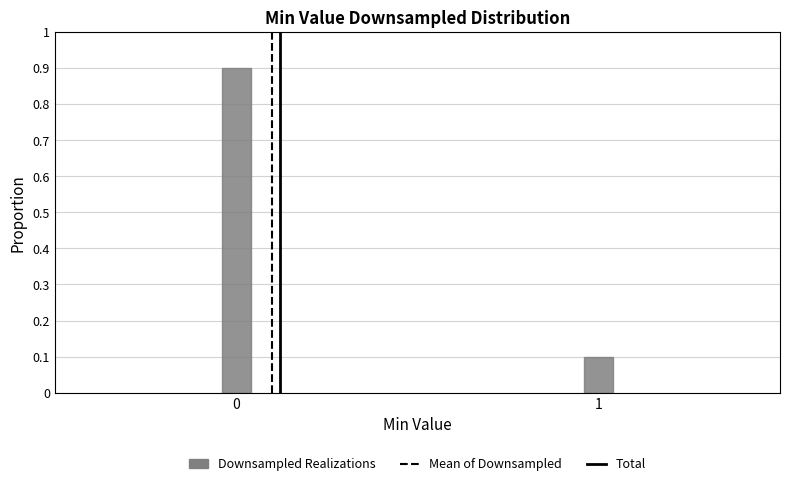

Reading left to right, extract all data points from this chart.

0.9	0.1